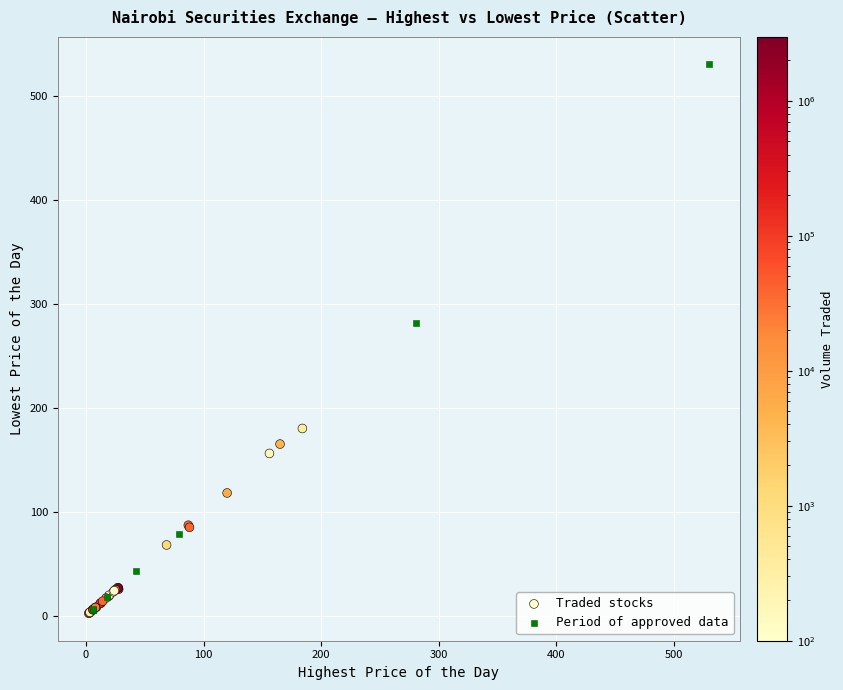

What are all the series names shown in the legend?

Traded stocks, Period of approved data